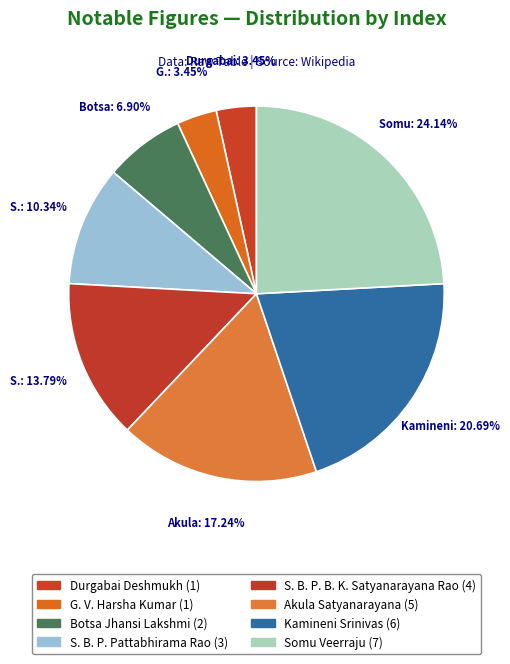

Is the sum of Kamineni Srinivas and Botsa Jhansi Lakshmi greater than half?

No